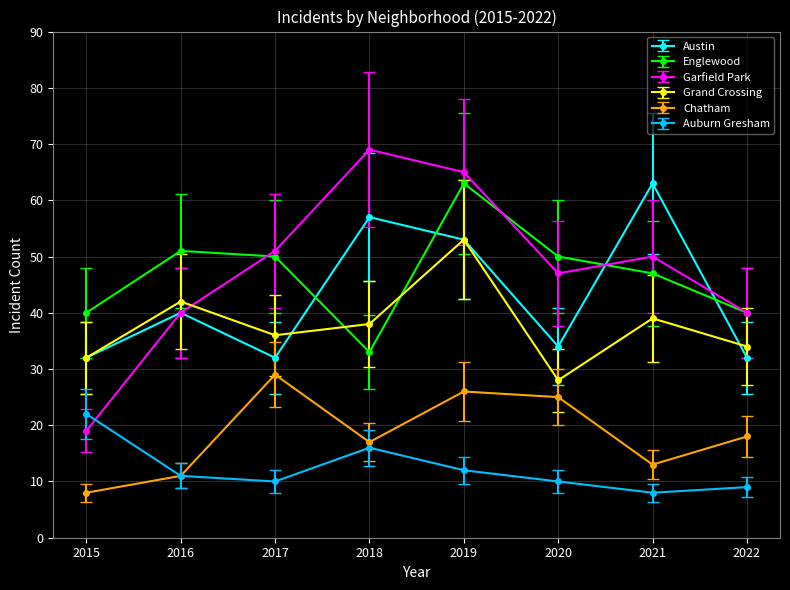

True or false: Auburn Gresham and Grand Crossing intersect in this chart.

False